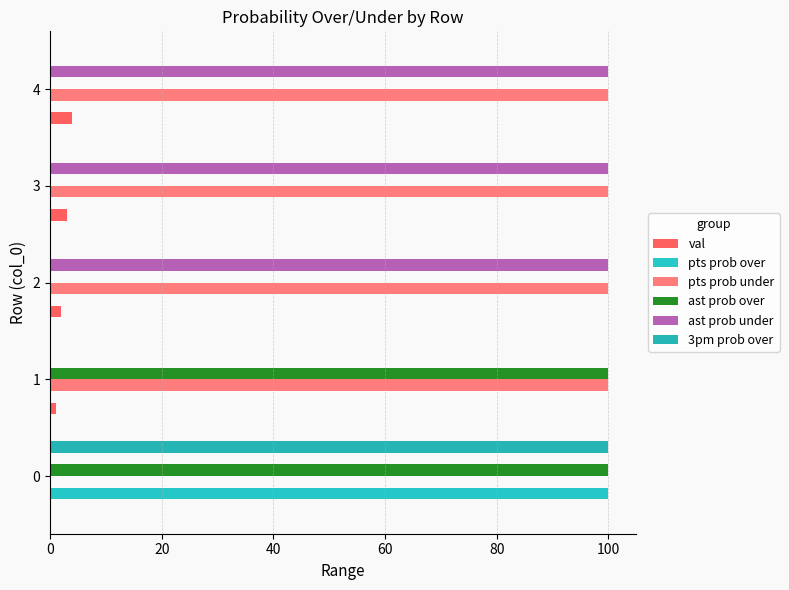

What is the total value across all series at 0?

300